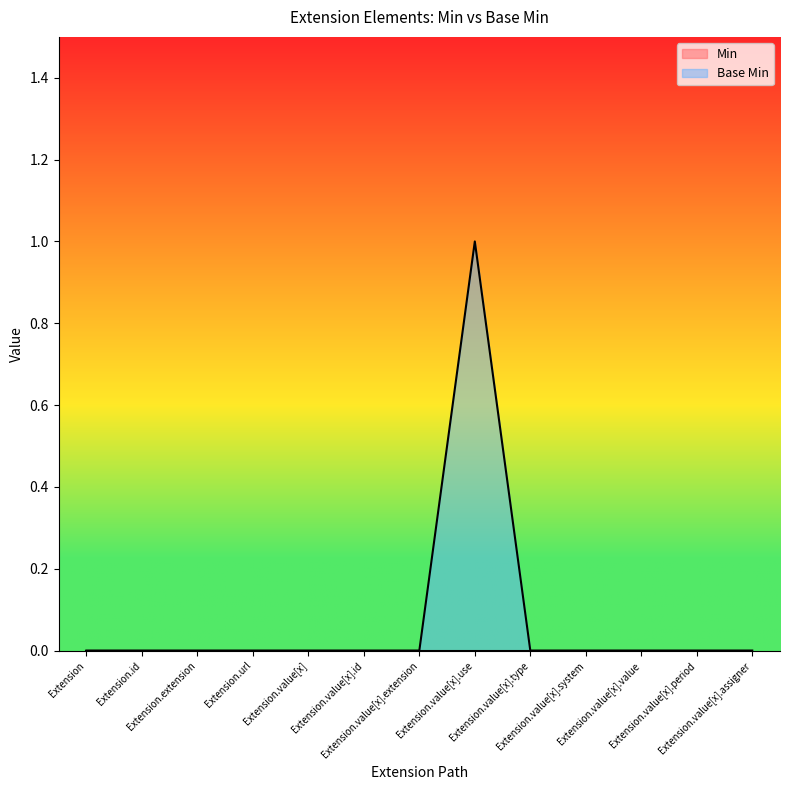

What is the label of the 8th point from the right?

Extension.value[x].id